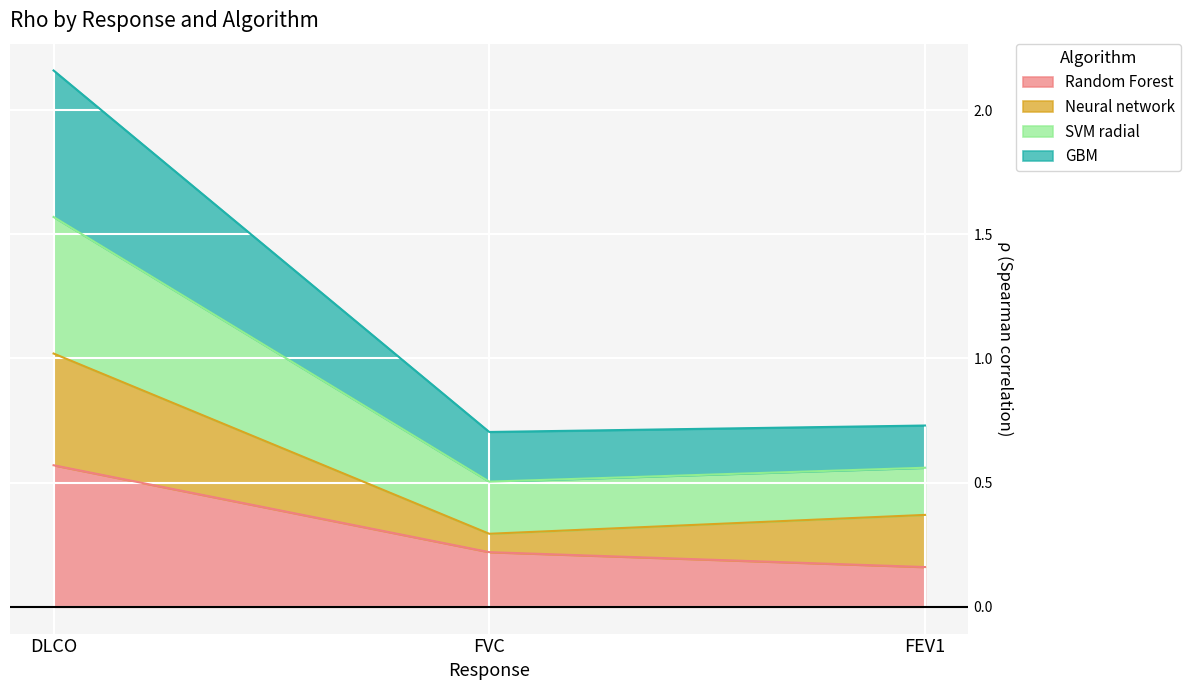

Is it true that Random Forest equals 0.3 at DLCO?

False